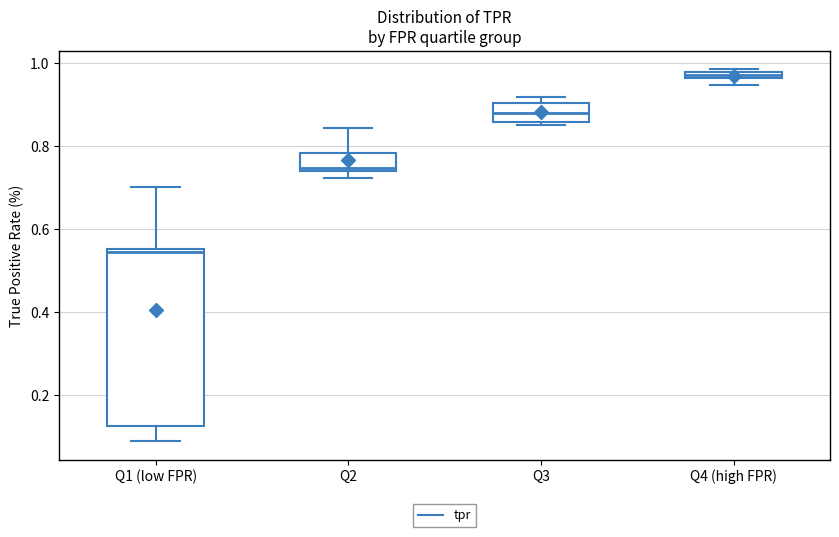

Which box's median line is the lowest?

Q1 (low FPR)